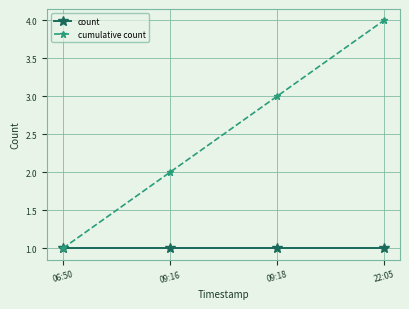

What is the label of the 2nd point from the left?

09:16